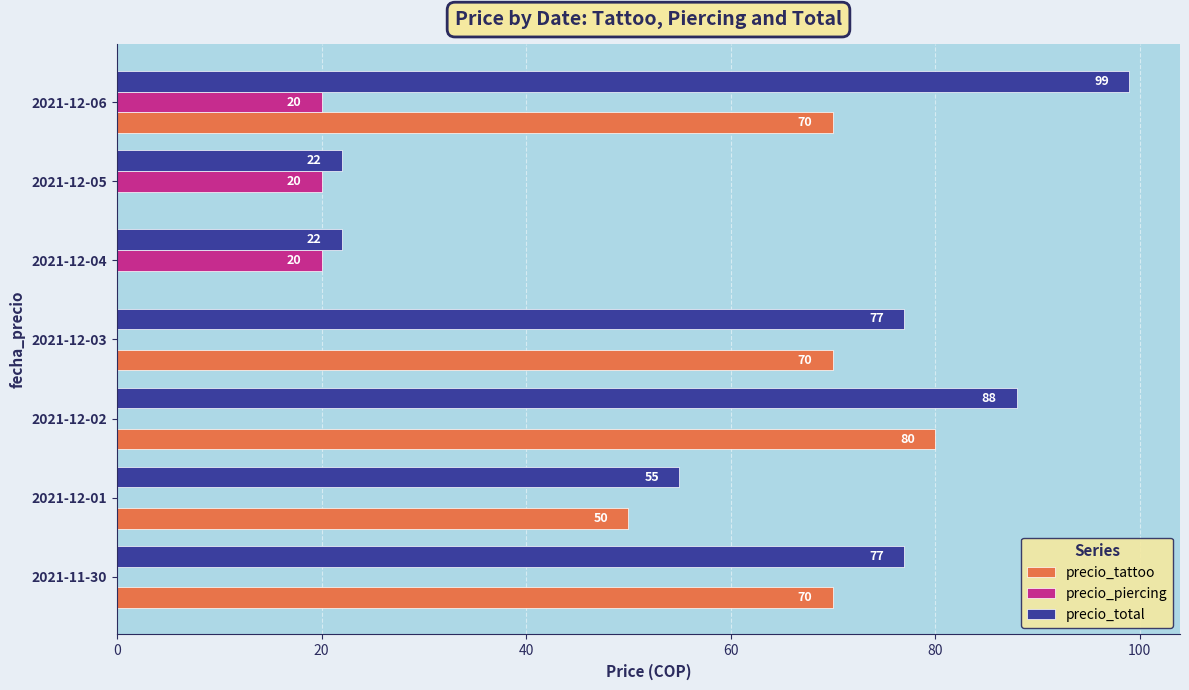

What is the approximate value of precio_total at 2021-12-03, to the nearest 10?

80